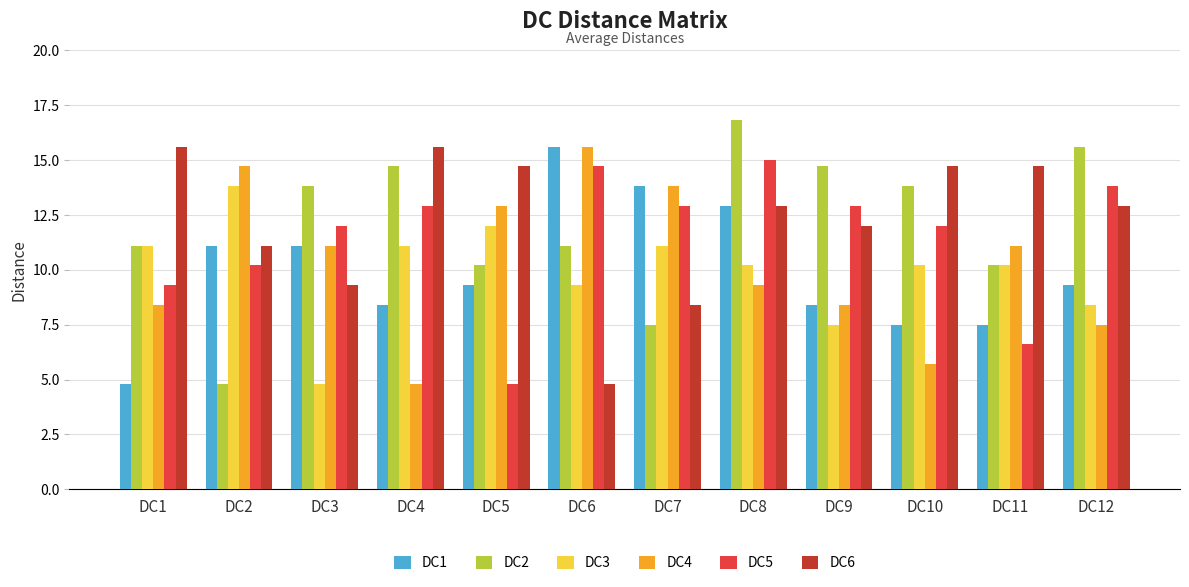

True or false: DC2 has a value of 13.8 at DC10.

True